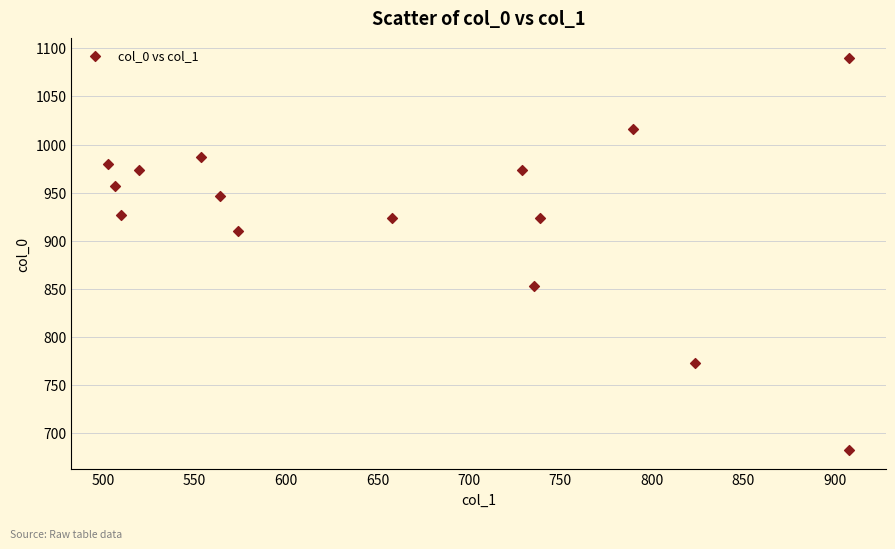

What is the range of Y values (max minus min)?

406.7